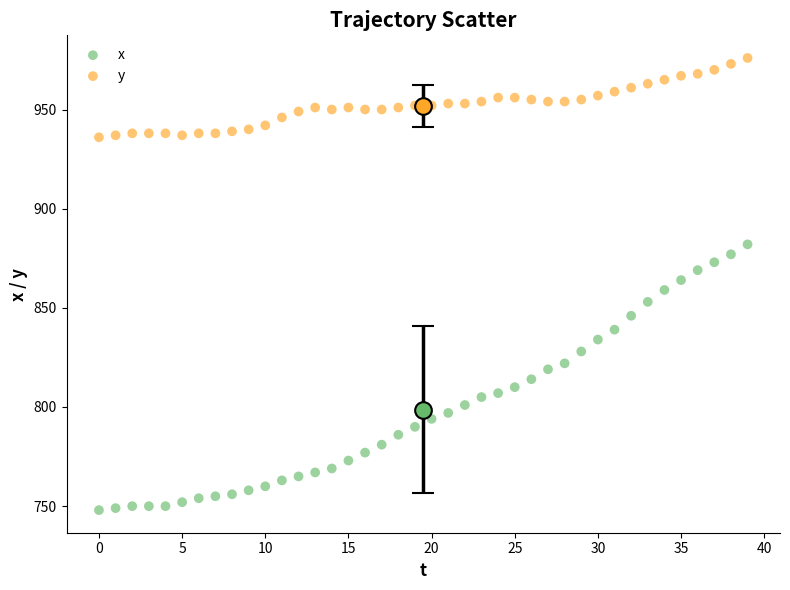

Which series reaches the maximum Y coordinate?

y